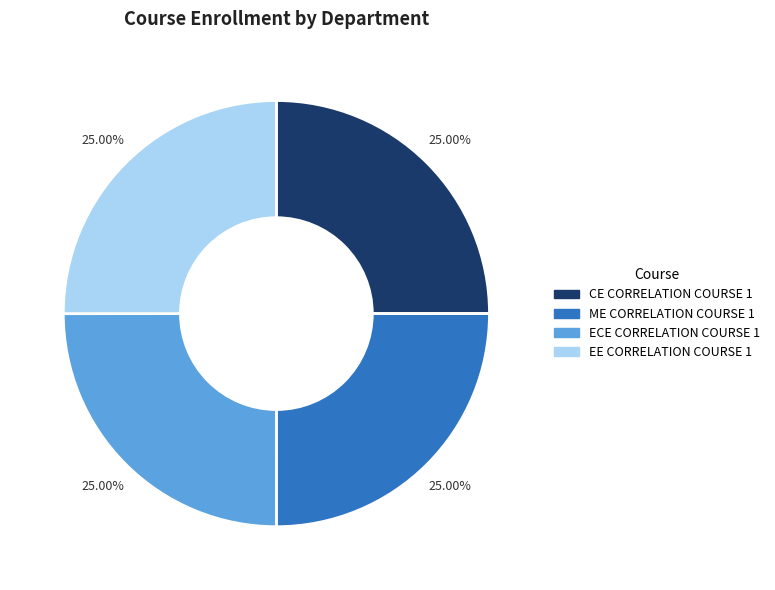

Is there any slice that represents more than half of the pie?

No